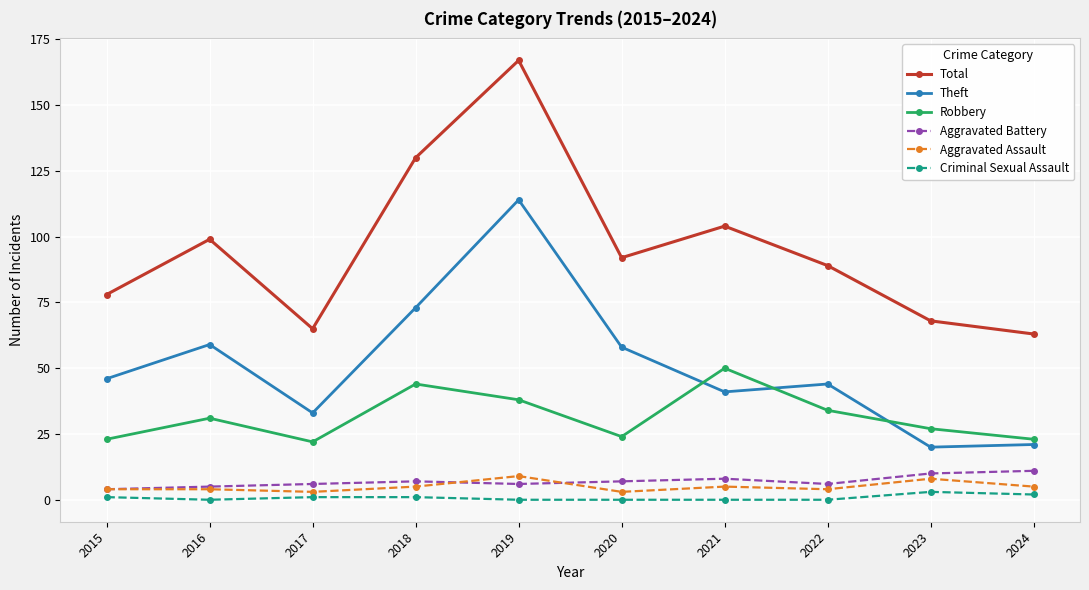

What is the difference between the Robbery values at 2020 and 2024?

1